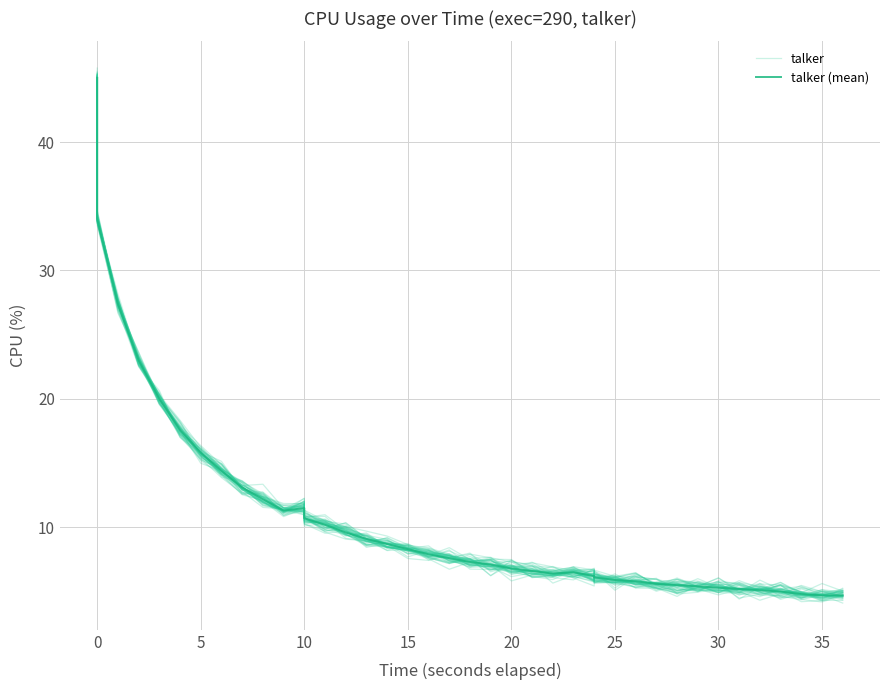

Is it true that talker equals 1.2 at 32?

False